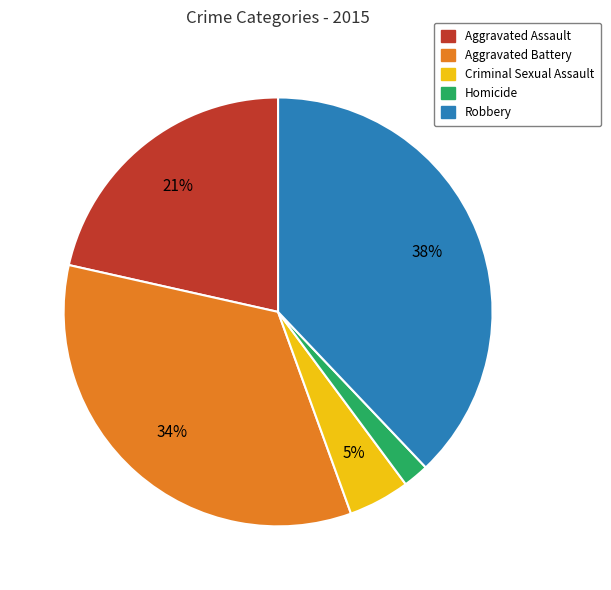

Is the sum of Criminal Sexual Assault and Aggravated Battery greater than half?

No